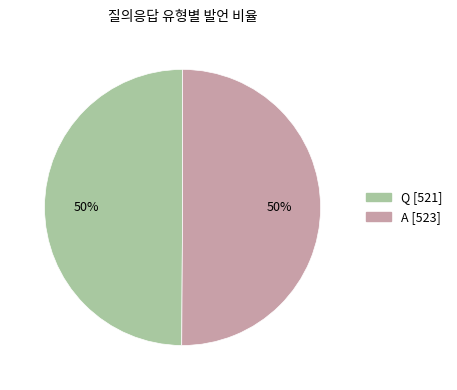

Do A and Q together represent more than half of the pie?

Yes